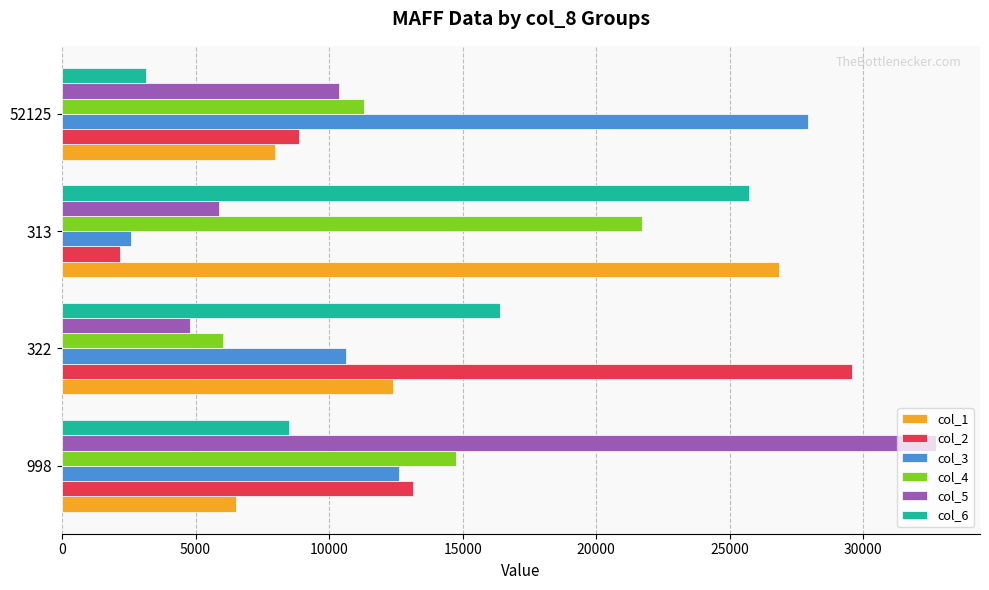

What is the smallest value displayed?

2157